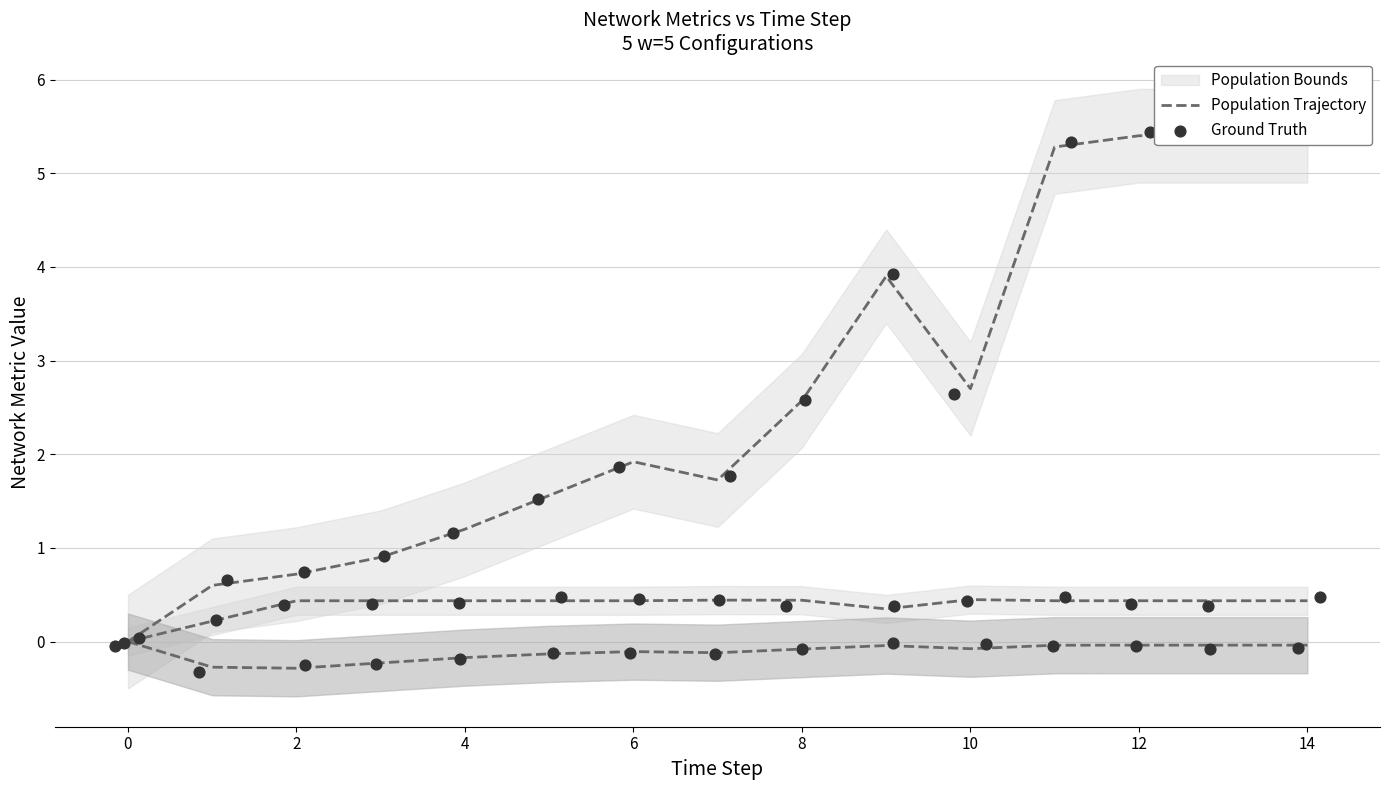

At how many categories does at least one series exceed 1?

11